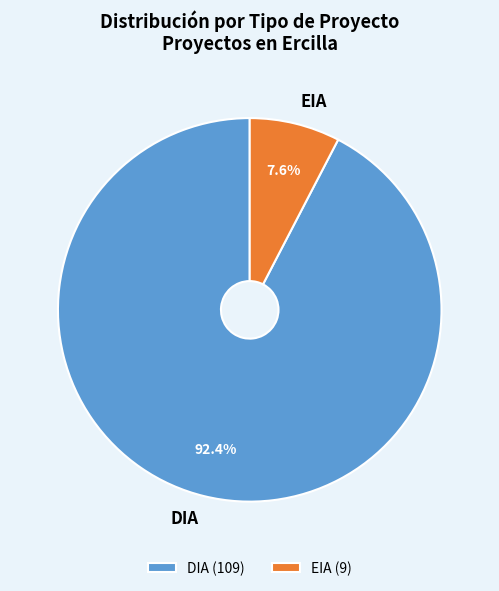

Does EIA account for over 50% of the chart?

No